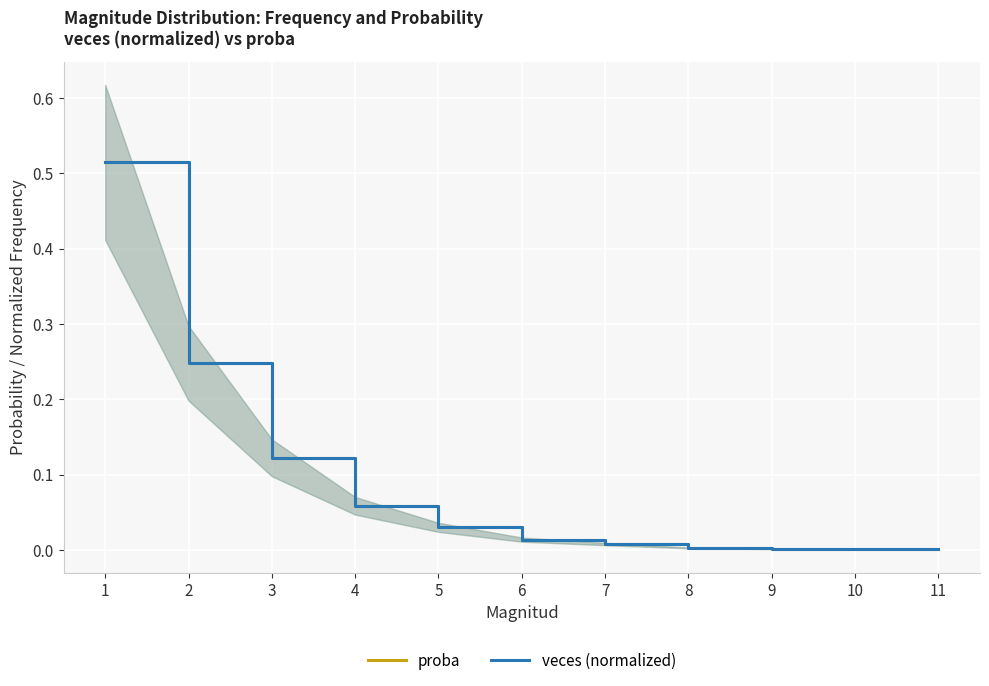

Which label corresponds to the largest value in the chart?

1